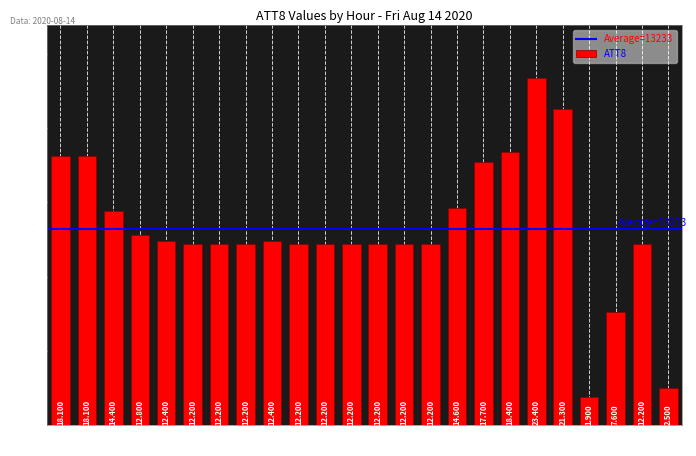

What is the sum of all values?

317600